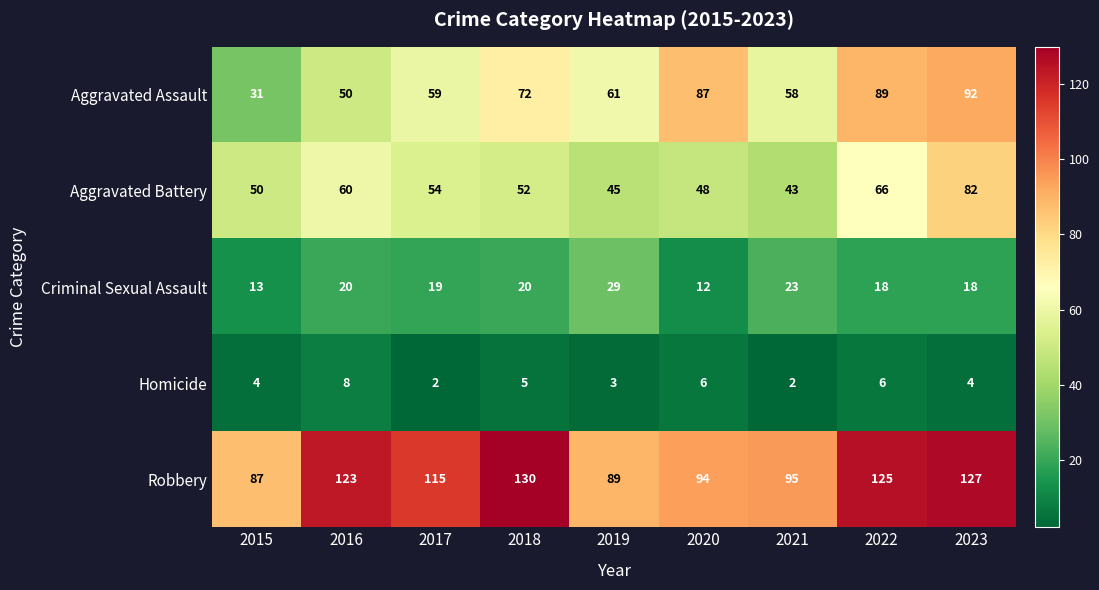

Where does the Criminal Sexual Assault series first go above 19?

2016